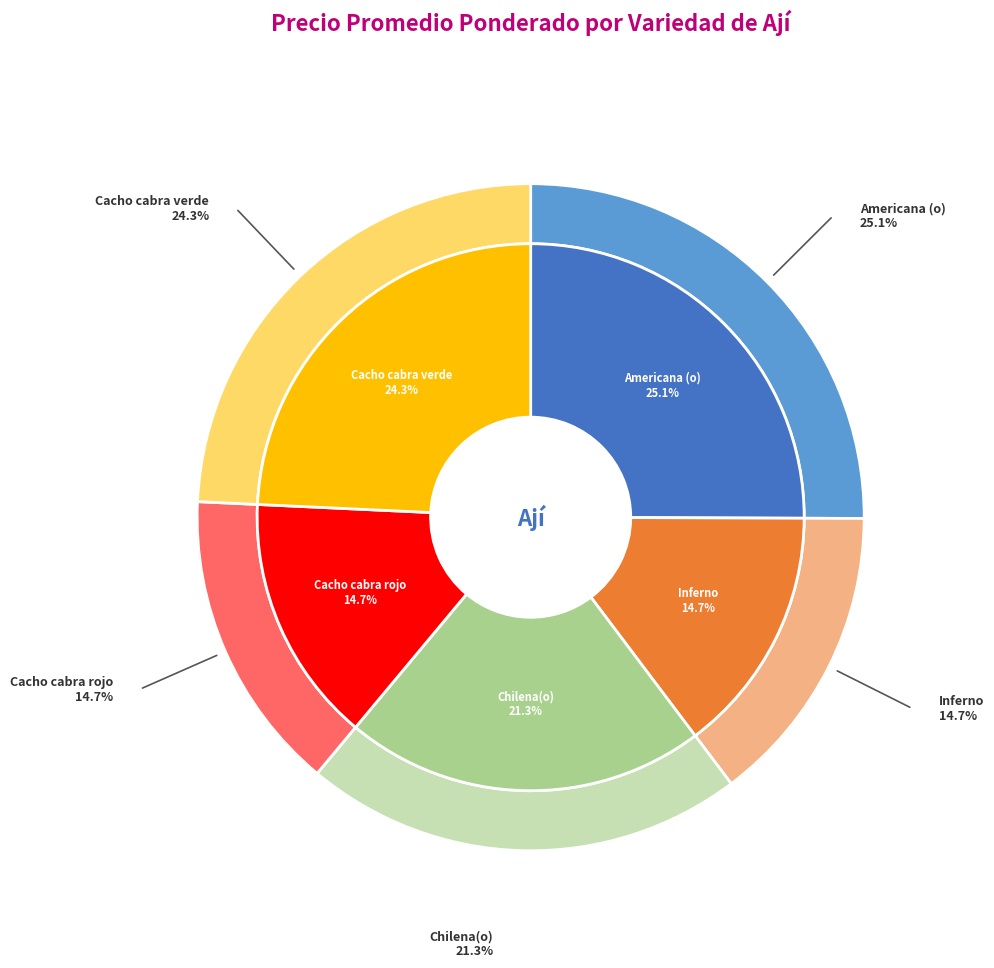

True or false: Cacho cabra verde accounts for 12% of the total.

False